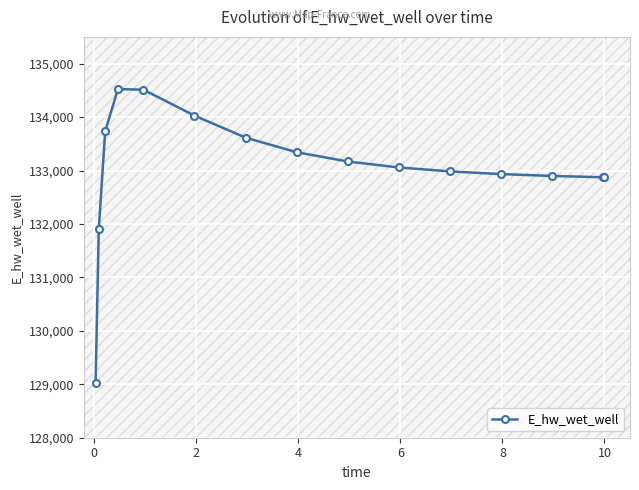

What is the smallest value displayed?

129031.5